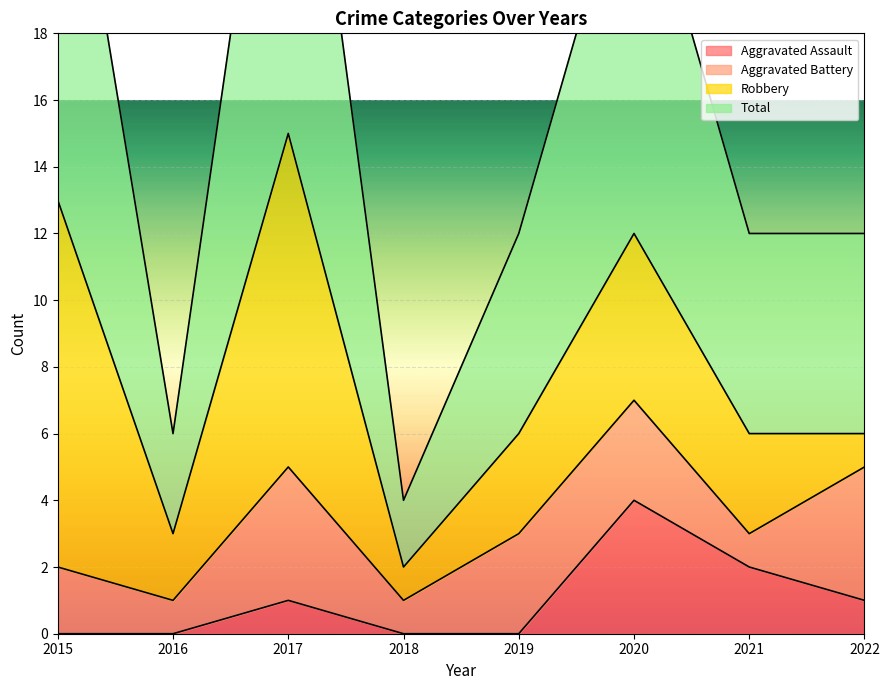

Which series has the widest spread of values?

Total